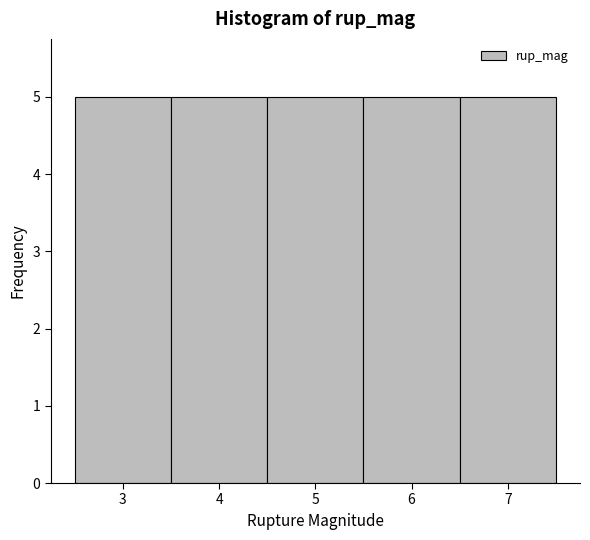

How tall is the bar that spans 4.5 to 5.5 on the x-axis? The values are not printed on the chart, so give them approximately, as read against the axis.

5